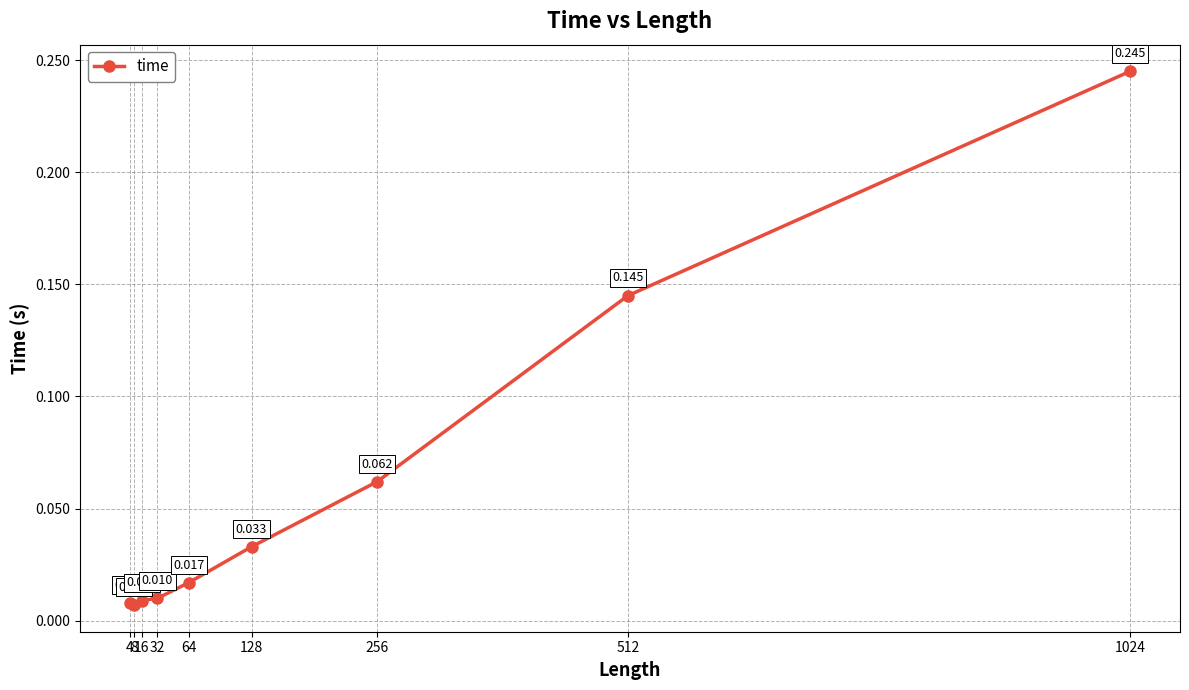

Rank the categories by value from highest to lowest.

1024, 512, 256, 128, 64, 32, 16, 4, 8